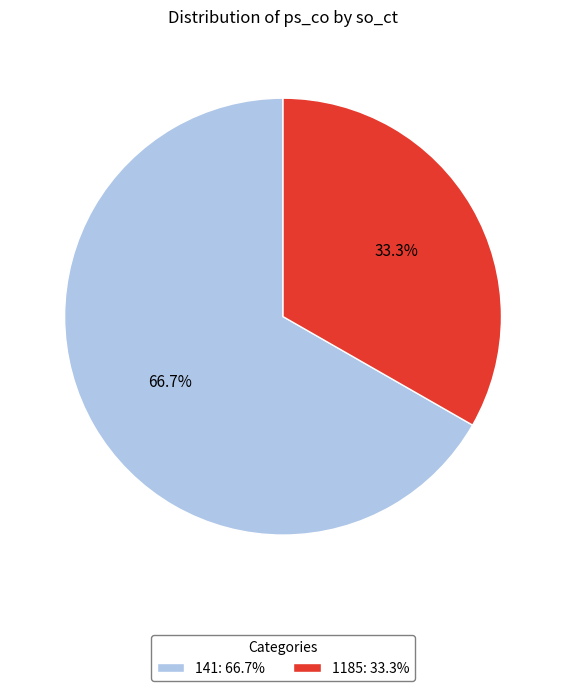

The 1185 slice represents 43% of the pie. True or false?

False